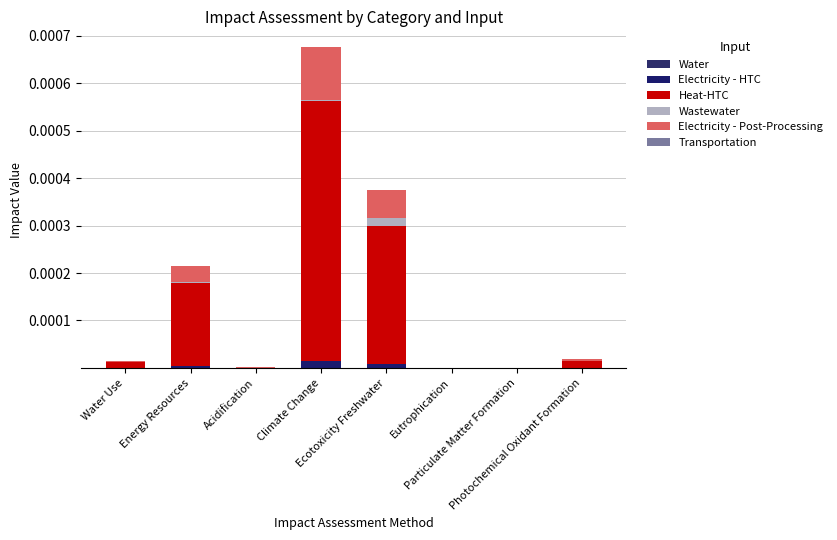

How many series are shown in this chart?

6